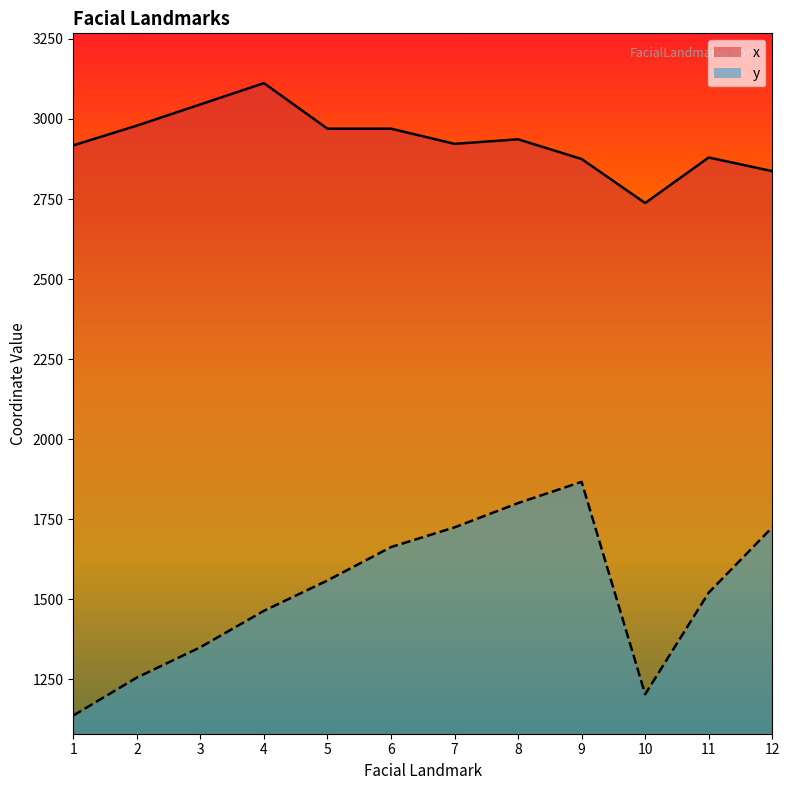

What are all the series names shown in the legend?

x, y